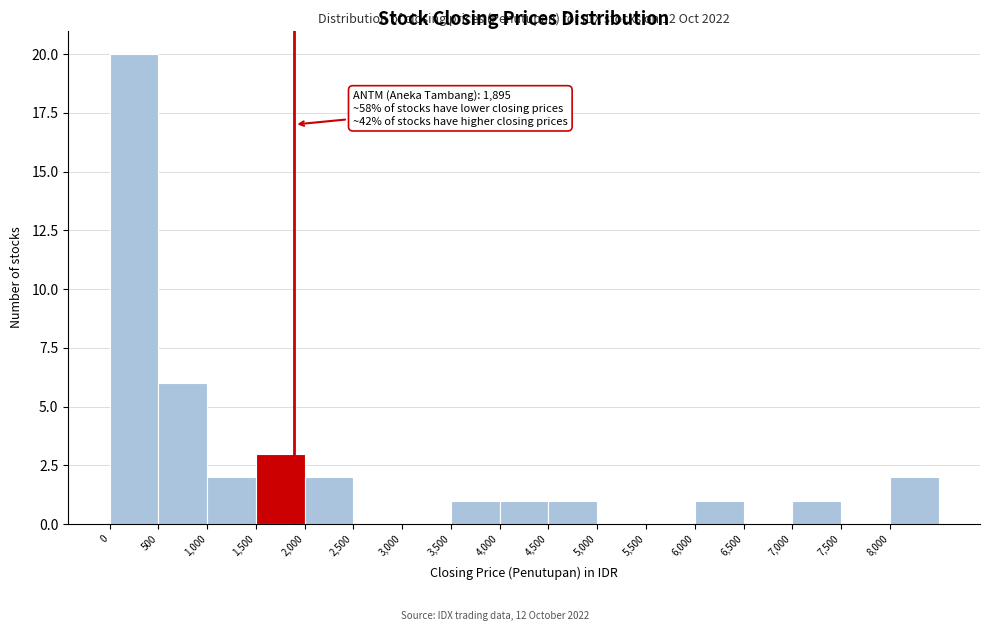

Which range on the x-axis has the tallest bar?

0 to 500